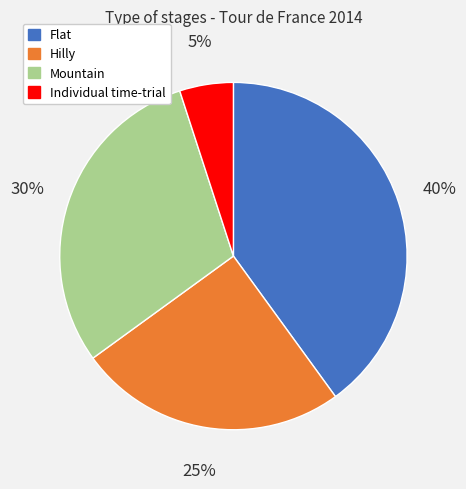

Combined, do Mountain and Flat account for over 50%?

Yes